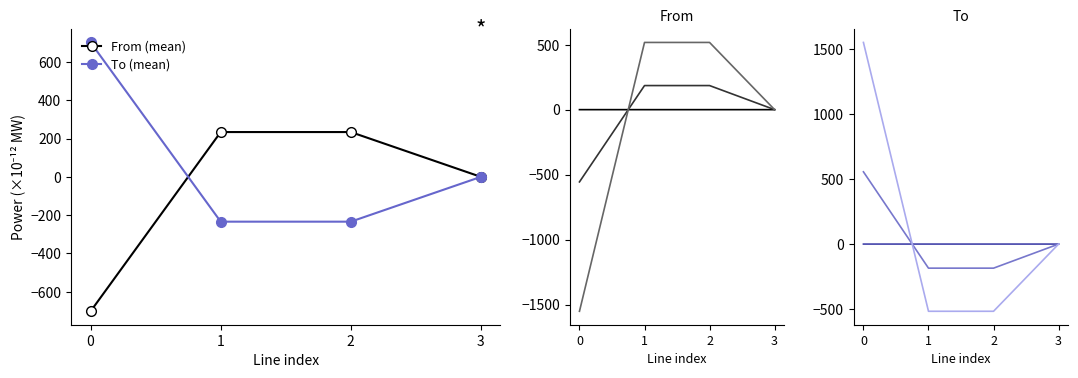

At which label is a closest to 0?

3